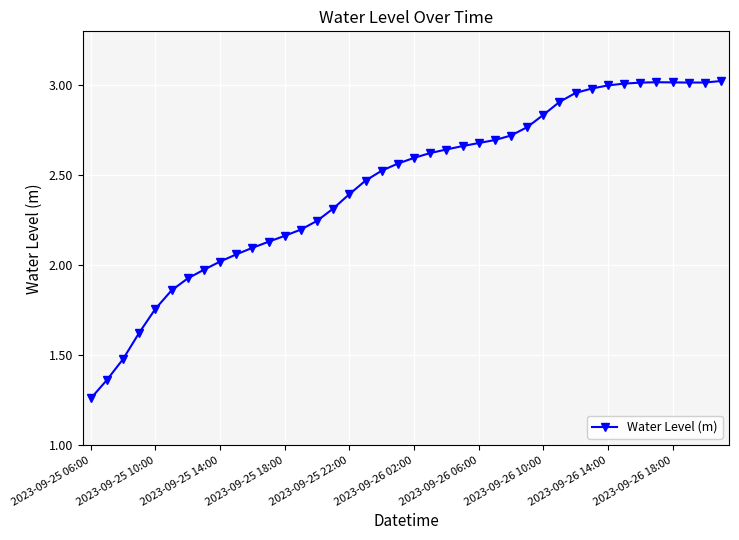

What is the average value?

2.4